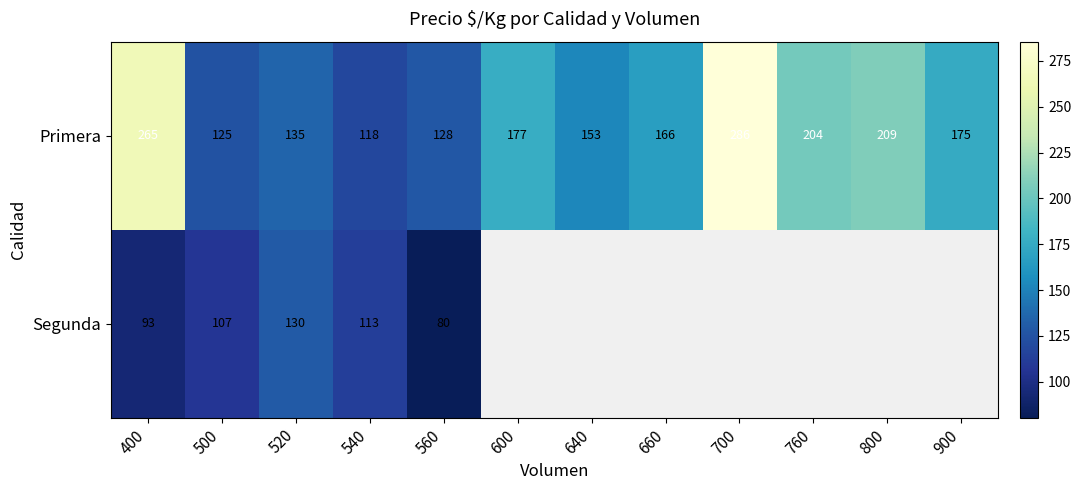

At 540, list the series in order from largest to smallest.

Primera, Segunda